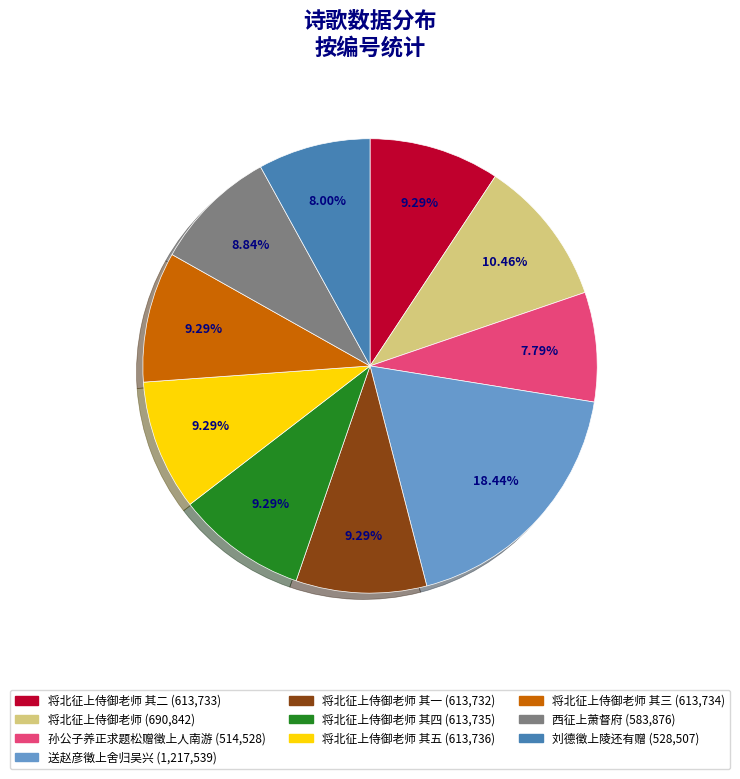

Is there a majority slice in this chart?

No